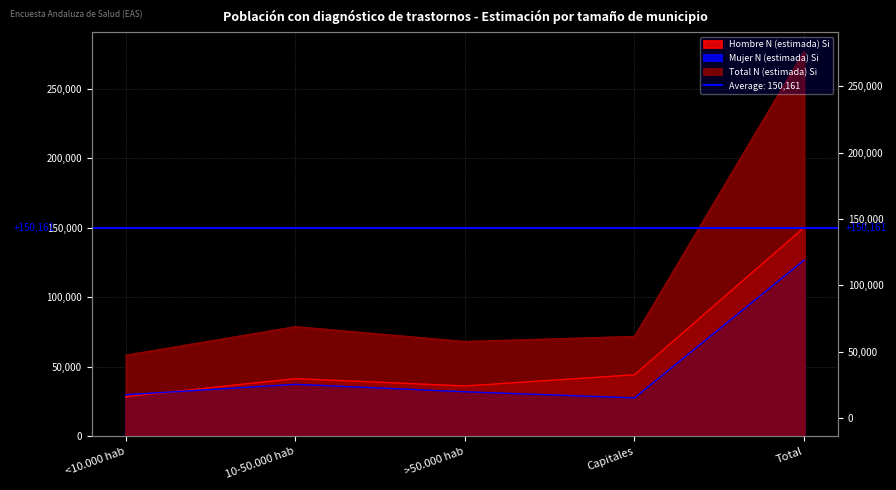

True or false: Hombre N (estimada) Si has a value of 36135 at >50.000 hab.

True